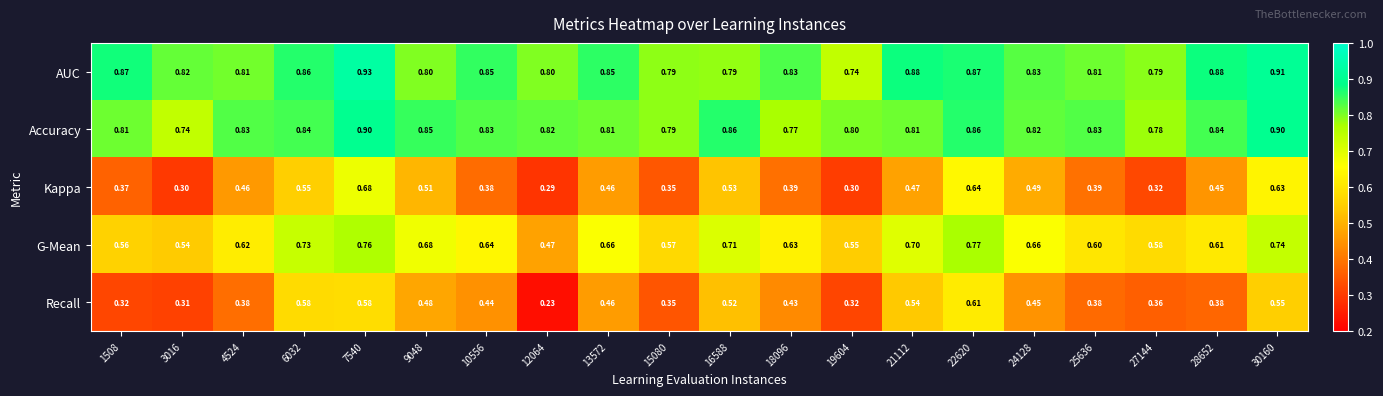

Which series changed the most between 3016 and 30160?

Kappa